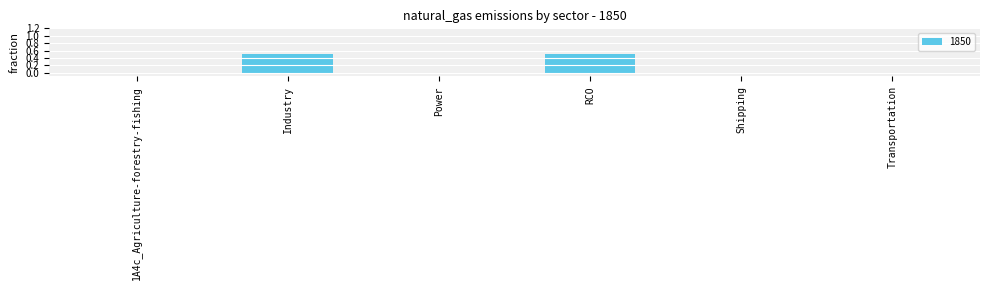

Is it true that the value at Industry is 0.9?

False